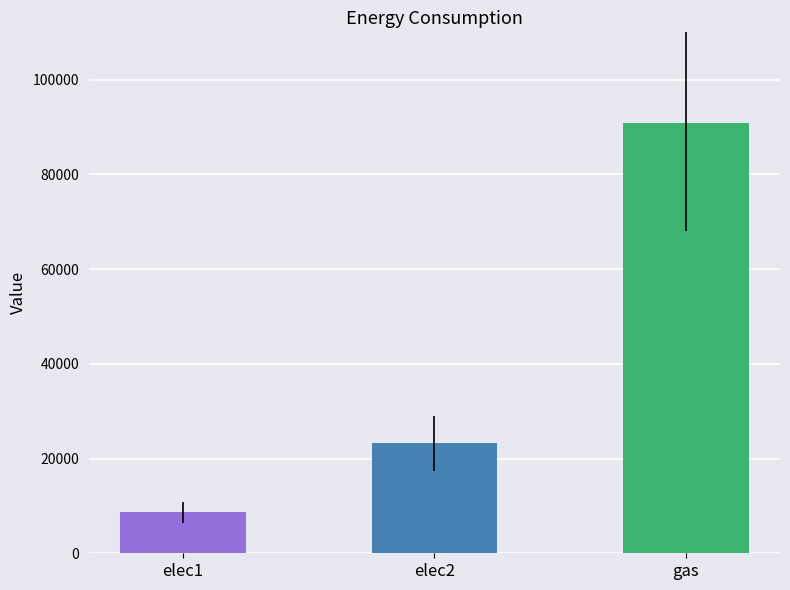

List the labels in order of value, smallest first.

elec1, elec2, gas